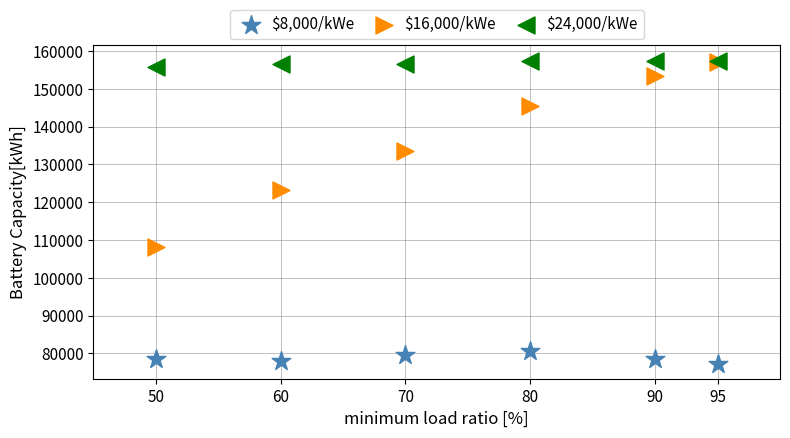

Across all series, what Y value is closest to 117396?

123265